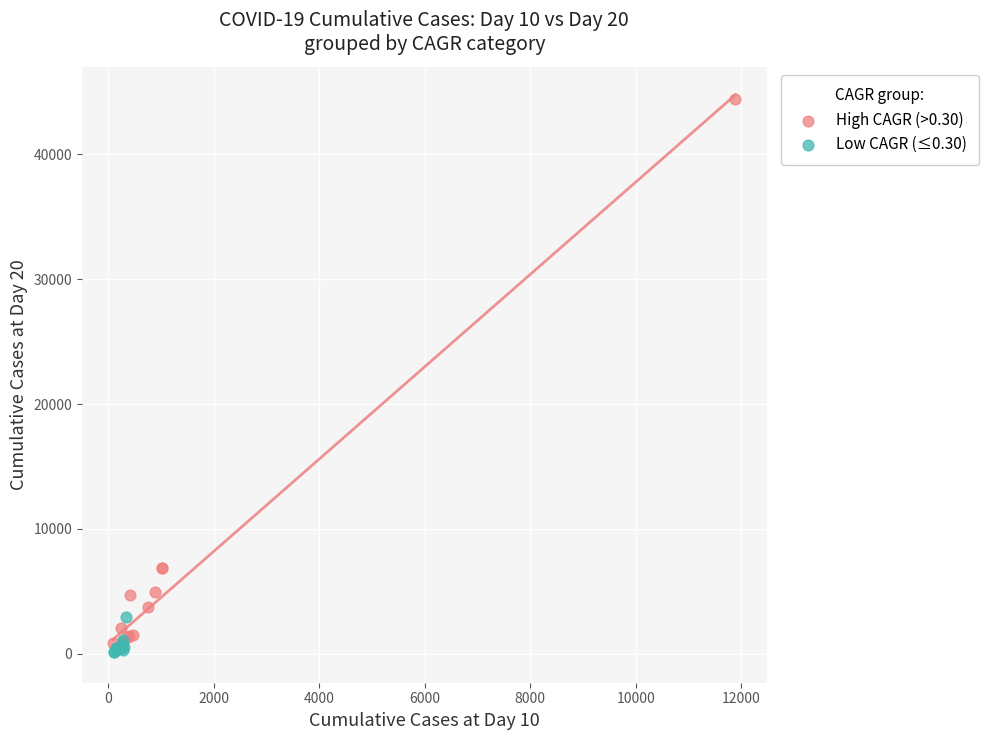

Which series reaches the maximum Y coordinate?

High CAGR (>0.30)